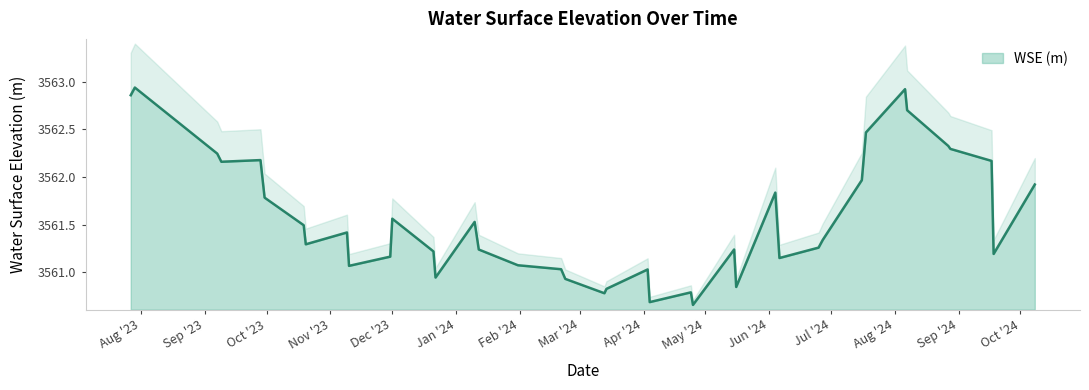

Reading left to right, list all the values displayed in this chart.

3562.9	3562.9	3562.2	3562.2	3562.2	3561.8	3561.5	3561.3	3561.4	3561.1	3561.2	3561.6	3561.2	3560.9	3561.5	3561.2	3561.1	3561.0	3560.9	3560.8	3560.8	3561.0	3560.7	3560.8	3560.7	3561.2	3560.8	3561.8	3561.2	3561.3	3561.3	3562.0	3562.5	3562.9	3562.7	3562.3	3562.3	3562.2	3561.2	3561.9